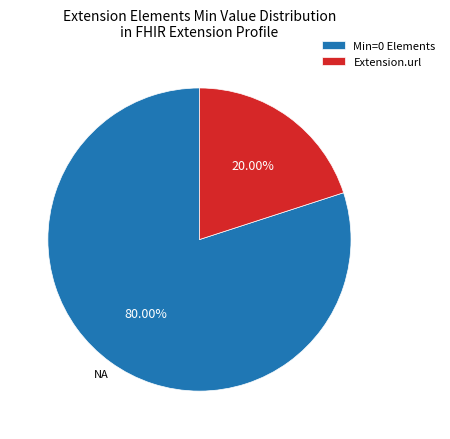

Combined, do Extension.url and Min=0 Elements account for over 50%?

Yes